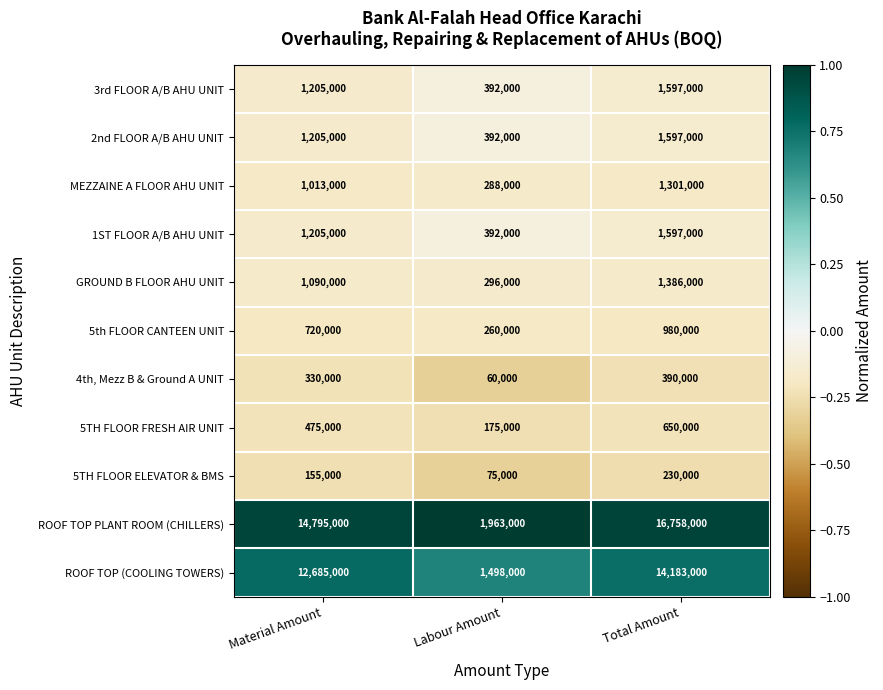

Is it true that 4th, Mezz B & Ground A UNIT equals 139575 at Total Amount?

False